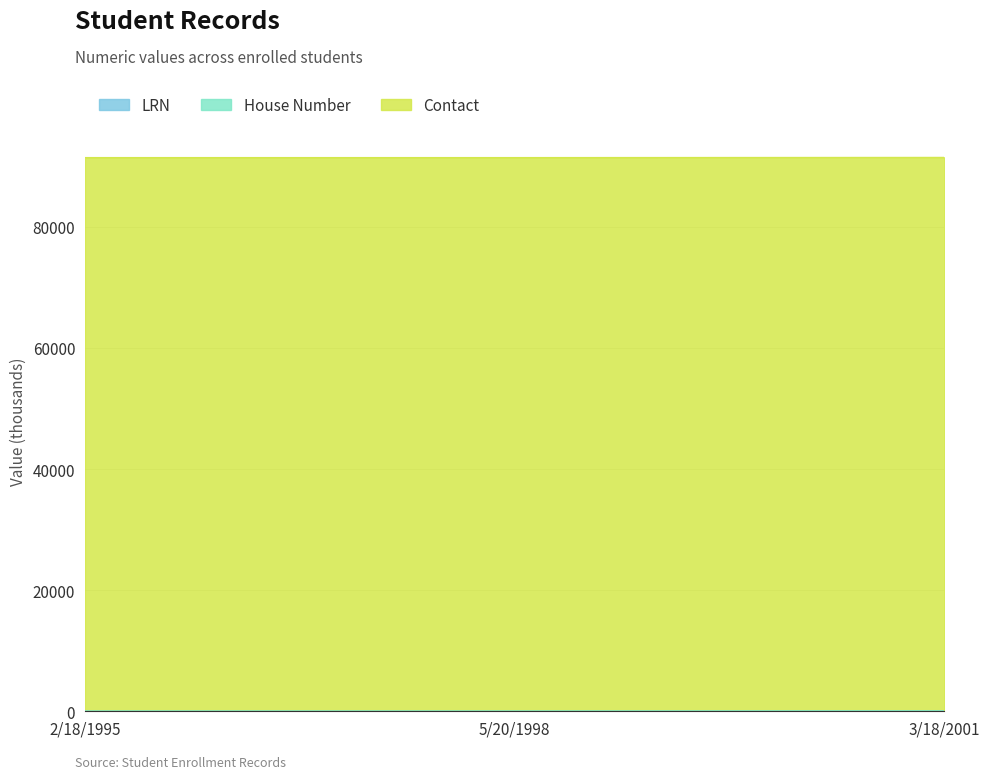

How many data points does each series have?

3